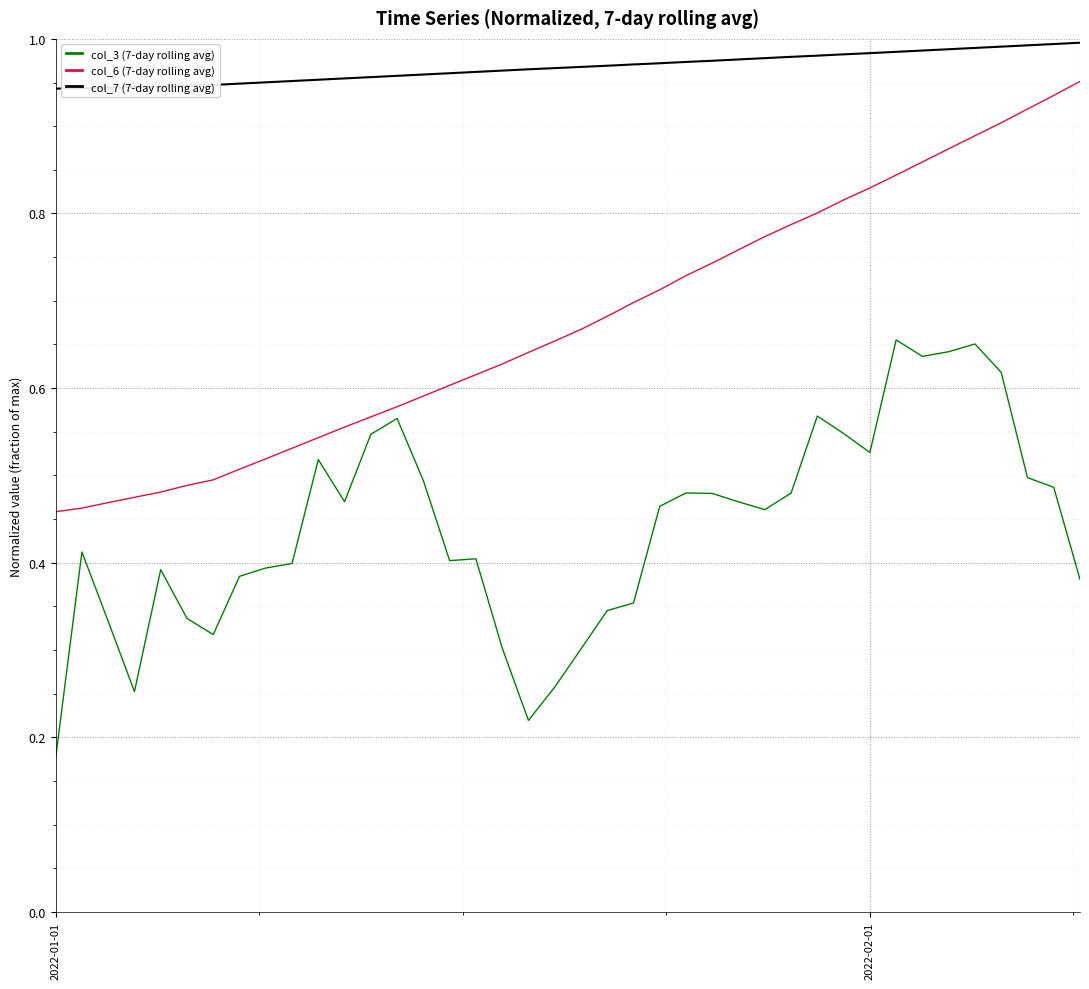

Rank the series by their average value, from highest to lowest.

col_7 (7-day rolling avg), col_6 (7-day rolling avg), col_3 (7-day rolling avg)